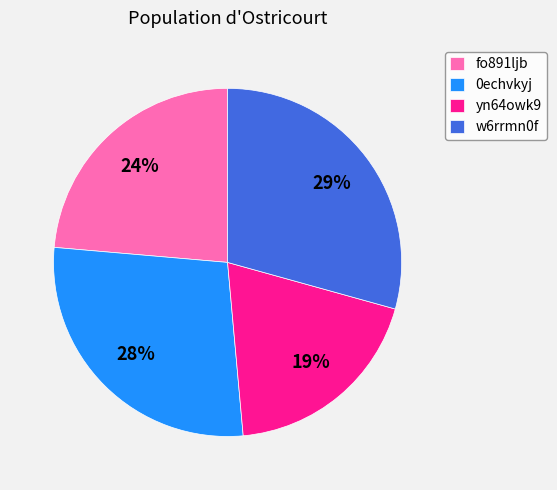

To the nearest percent, what is the difference between the largest and smallest slice percentages?

10%